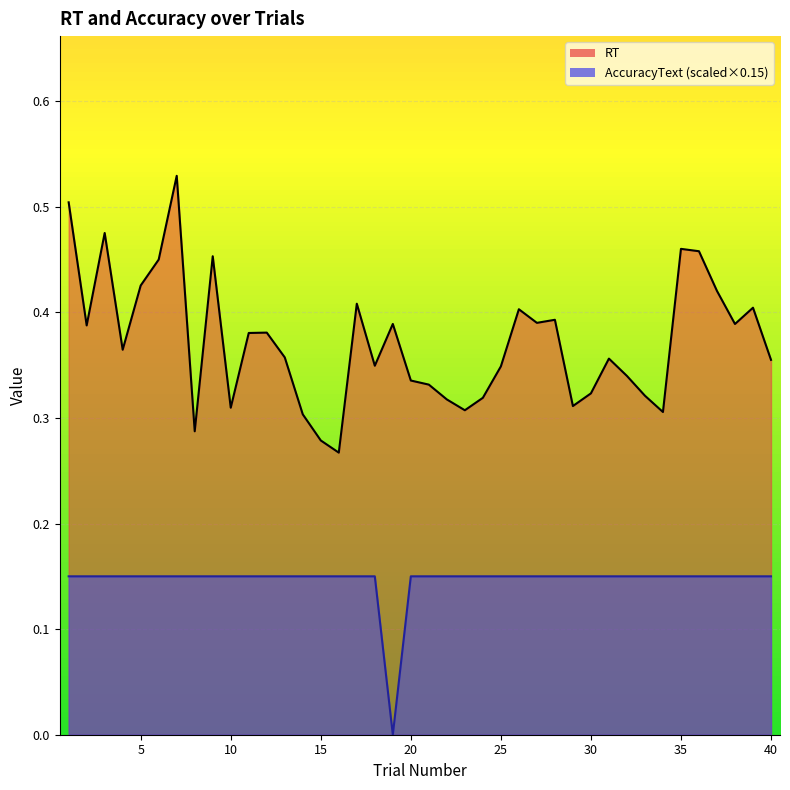

What is the difference between the highest and lowest values at 25?

0.2